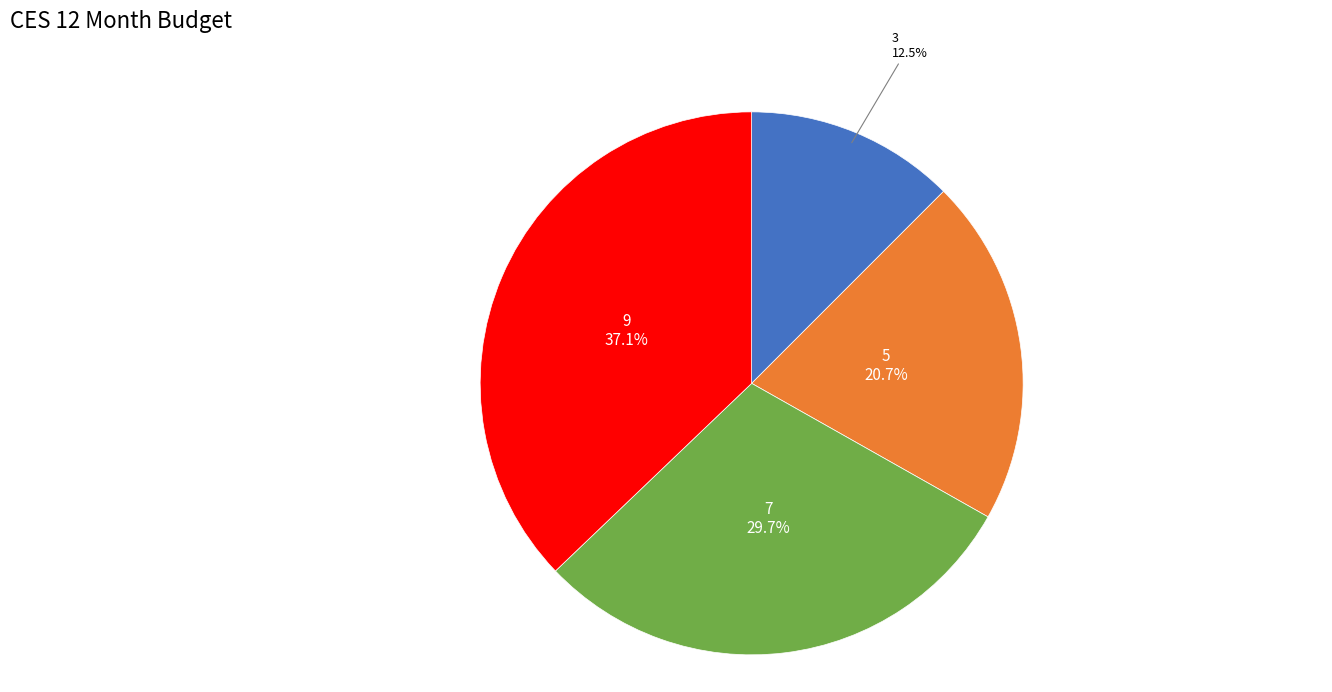

Is there a majority slice in this chart?

No